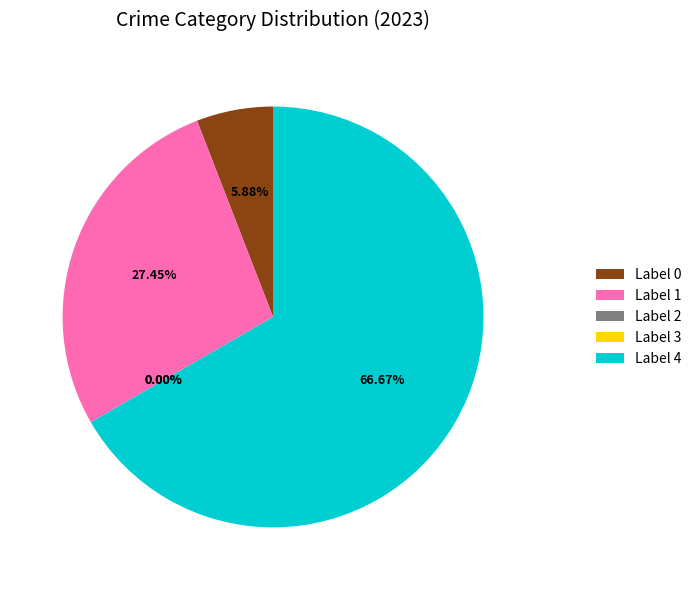

How many slices are in this pie chart?

5